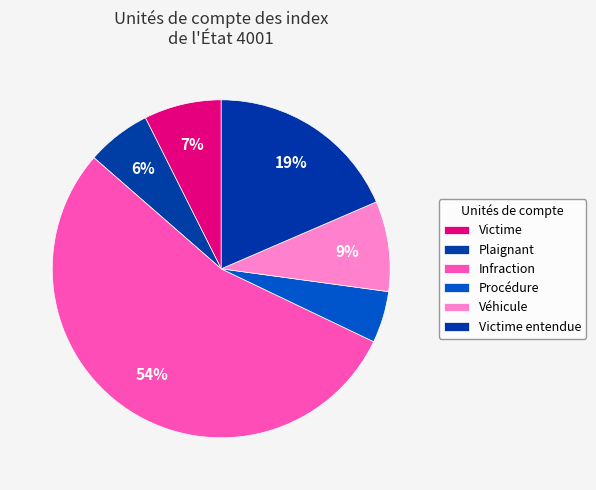

To the nearest percent, what percentage of the pie is Plaignant?

6%